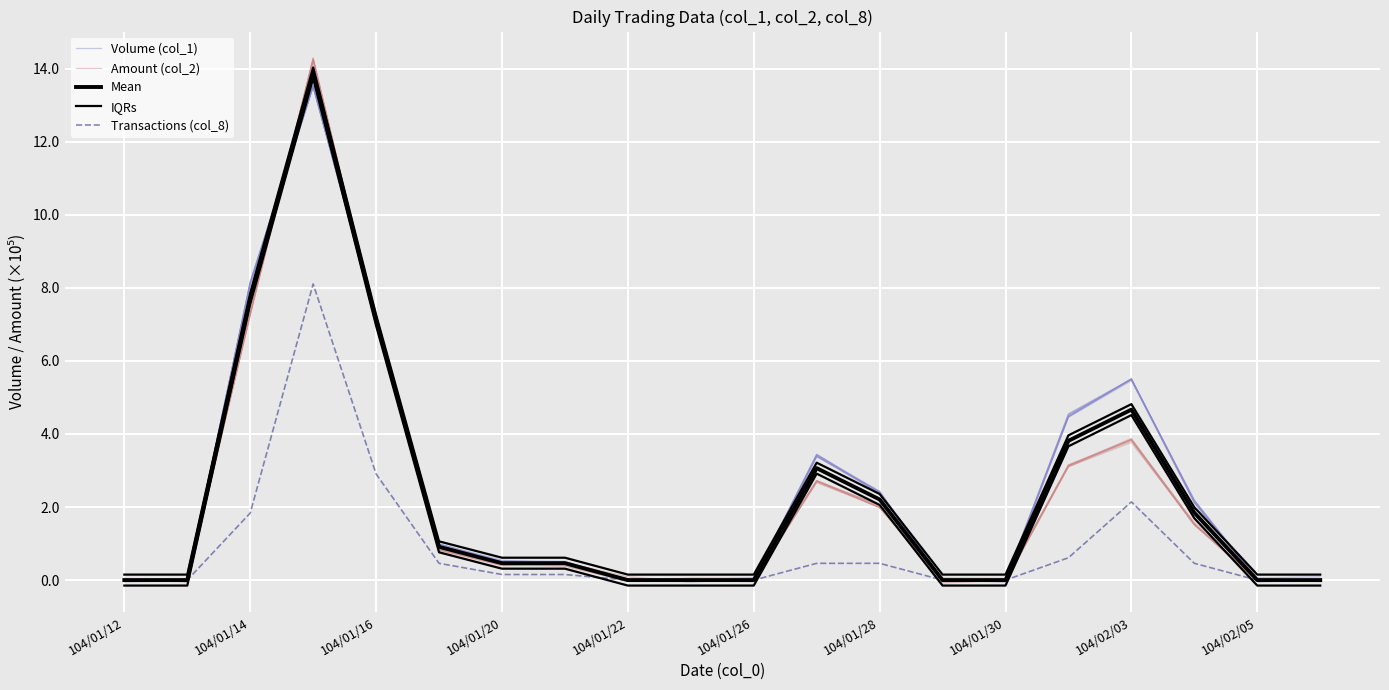

Reading left to right, extract all data points from this chart.

Volume (col_1): 0.0	-0.0	8.2	13.5	7.1	0.9	0.5	0.5	-0.0	-0.0	0.0	3.4	2.4	0.0	0.0	4.5	5.5	2.1	0.0	-0.0
Amount (col_2): -0.0	-0.0	7.3	14.2	7.1	0.8	0.5	0.4	-0.0	-0.0	-0.0	2.7	2.0	-0.0	-0.0	3.1	3.9	1.5	-0.0	0.0
Mean: 0.0	0.0	7.7	13.9	7.1	0.9	0.5	0.5	0.0	0.0	0.0	3.1	2.2	0.0	0.0	3.8	4.7	1.8	0.0	0.0
IQRs: 0.1	0.1	7.9	14.0	7.3	1.1	0.6	0.6	0.1	0.1	0.1	3.2	2.4	0.1	0.1	4.0	4.8	2.0	0.1	0.1
Transactions (col_8): 0.0	0.0	1.8	8.1	2.9	0.5	0.2	0.2	0.0	0.0	0.0	0.5	0.5	0.0	0.0	0.6	2.1	0.5	0.0	0.0